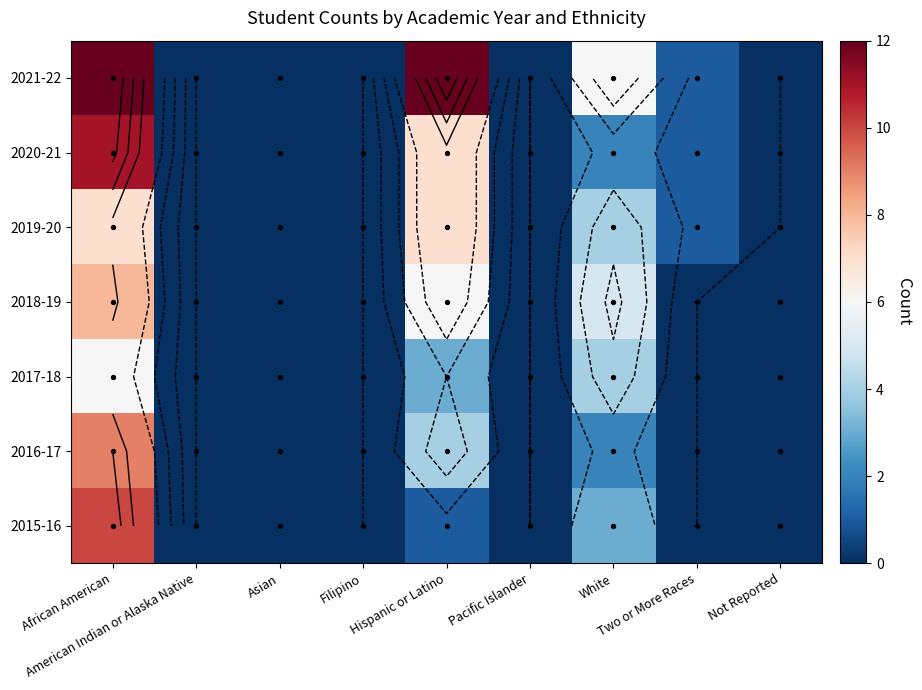

What is the maximum value shown in the chart?

12